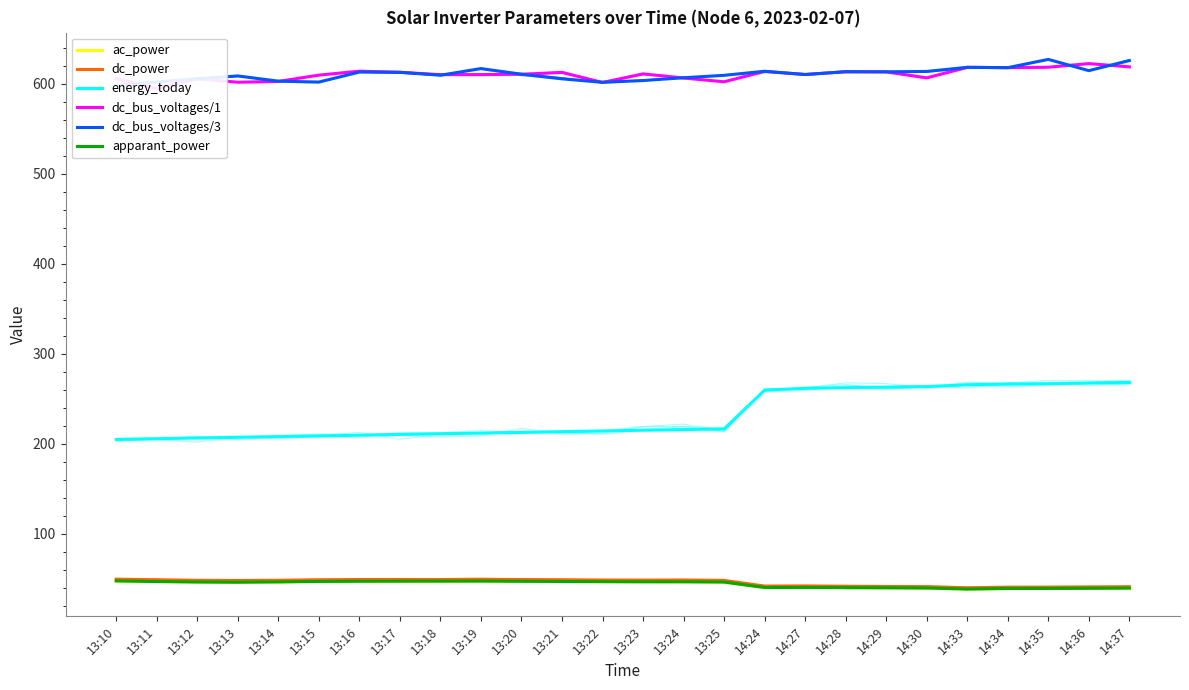

Is the value of apparant_power at 14:34 greater than the value of dc_power at 13:16?

No